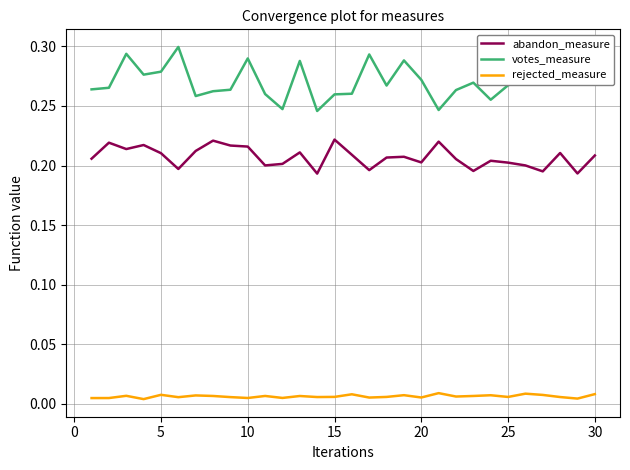

Which series has the largest range (max minus min)?

votes_measure